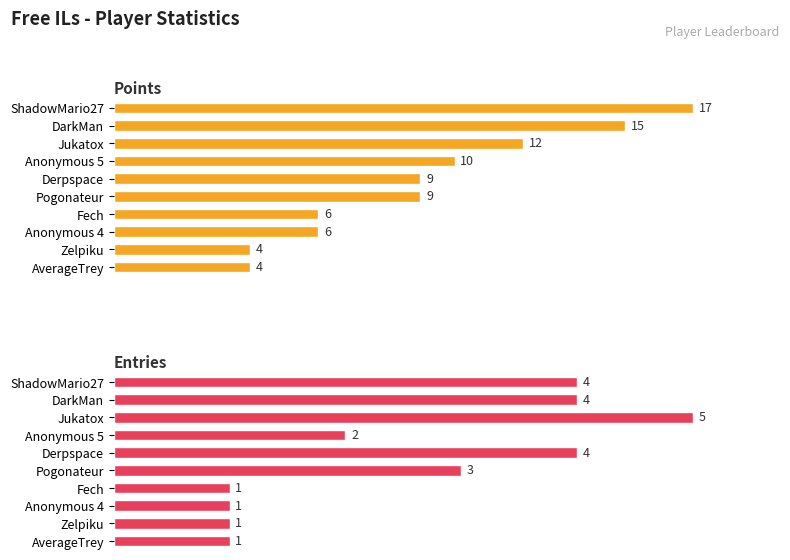

List the series in order of their overall mean, lowest first.

Entries, Points